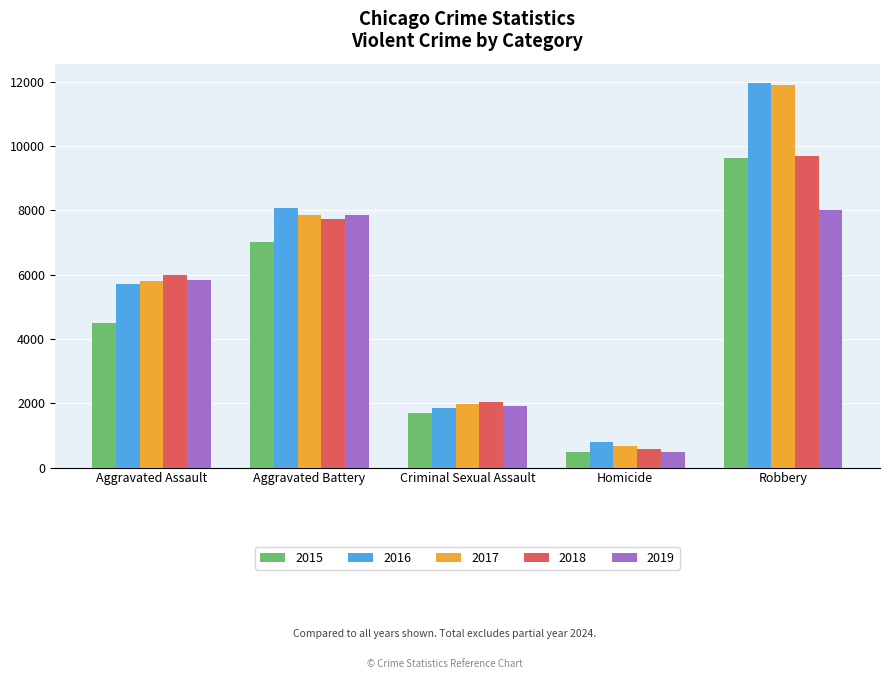

Read the 2015 value at Robbery, to the nearest 100.

9600